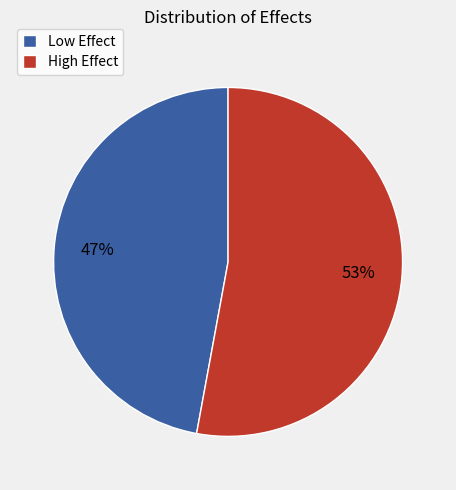

Combined, do Low Effect and High Effect account for over 50%?

Yes